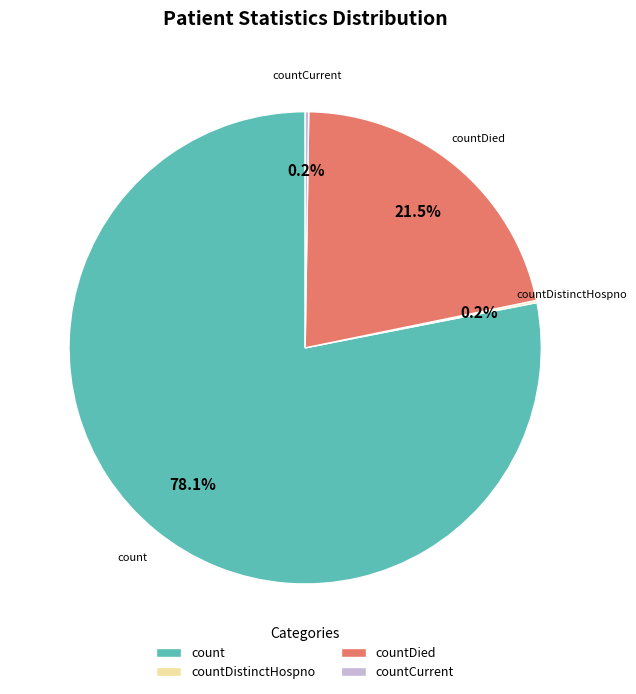

What is the majority slice?

count